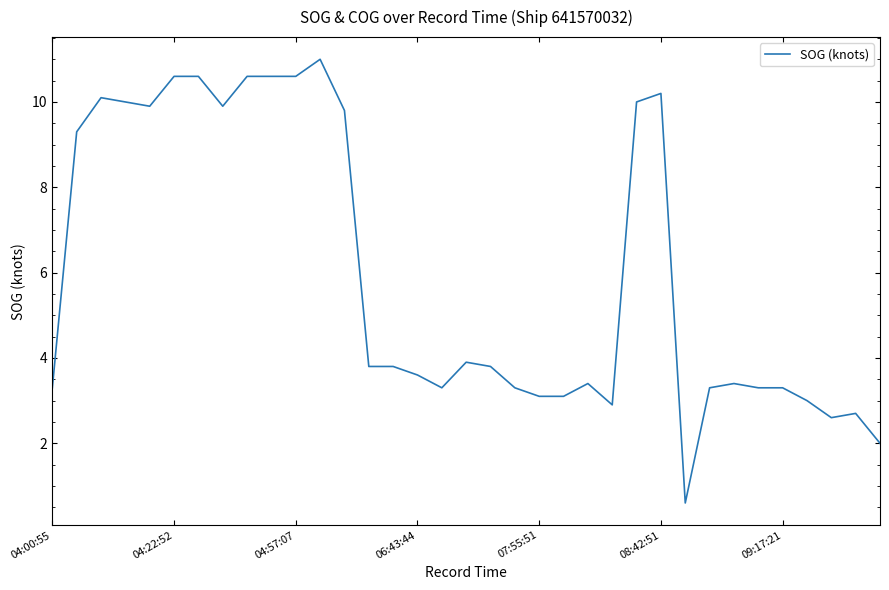

What is the smallest value displayed?

0.6